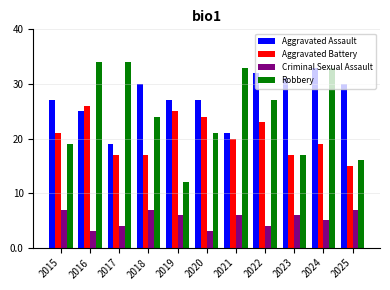

True or false: Aggravated Battery has a value of 15 at 2025.

True